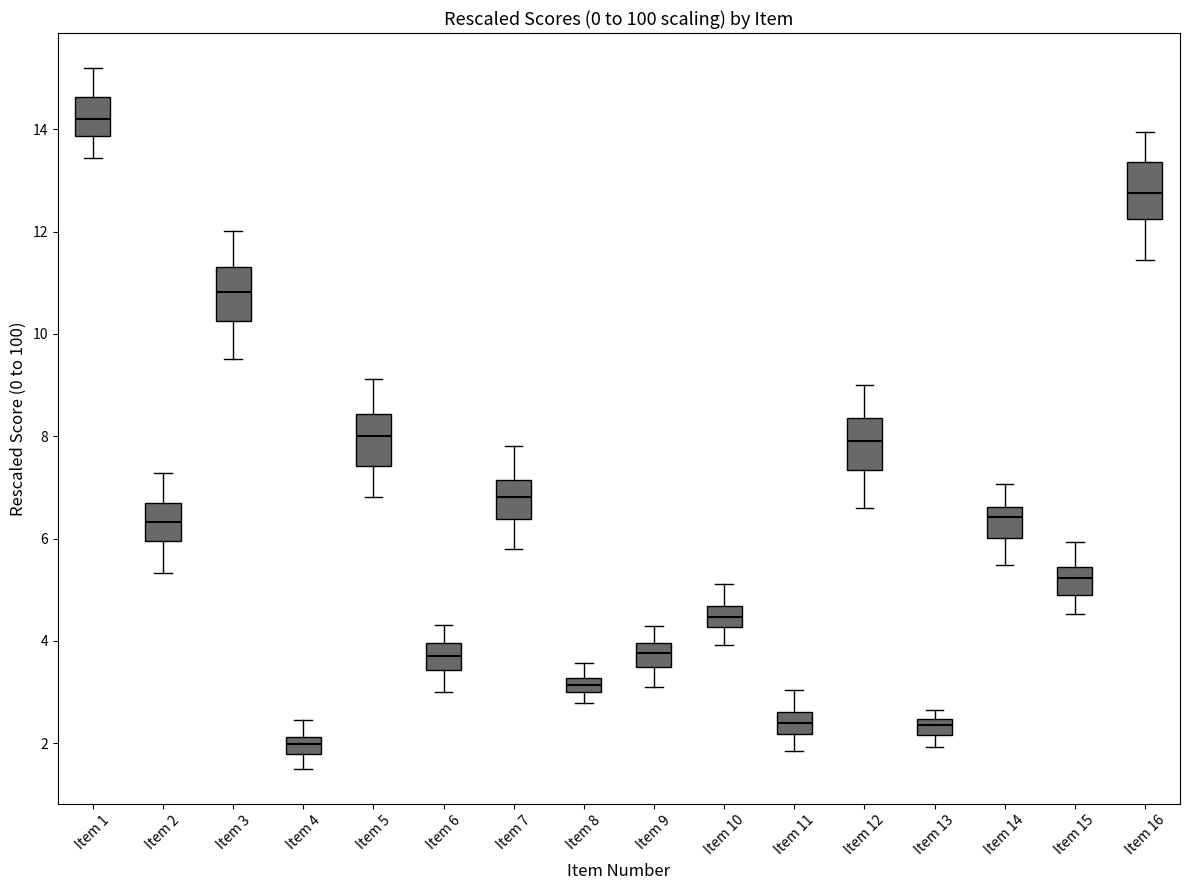

Where is the upper edge of the box for Item 14 on the y-axis? The values are not printed on the chart, so give them approximately, as read against the axis.

6.6